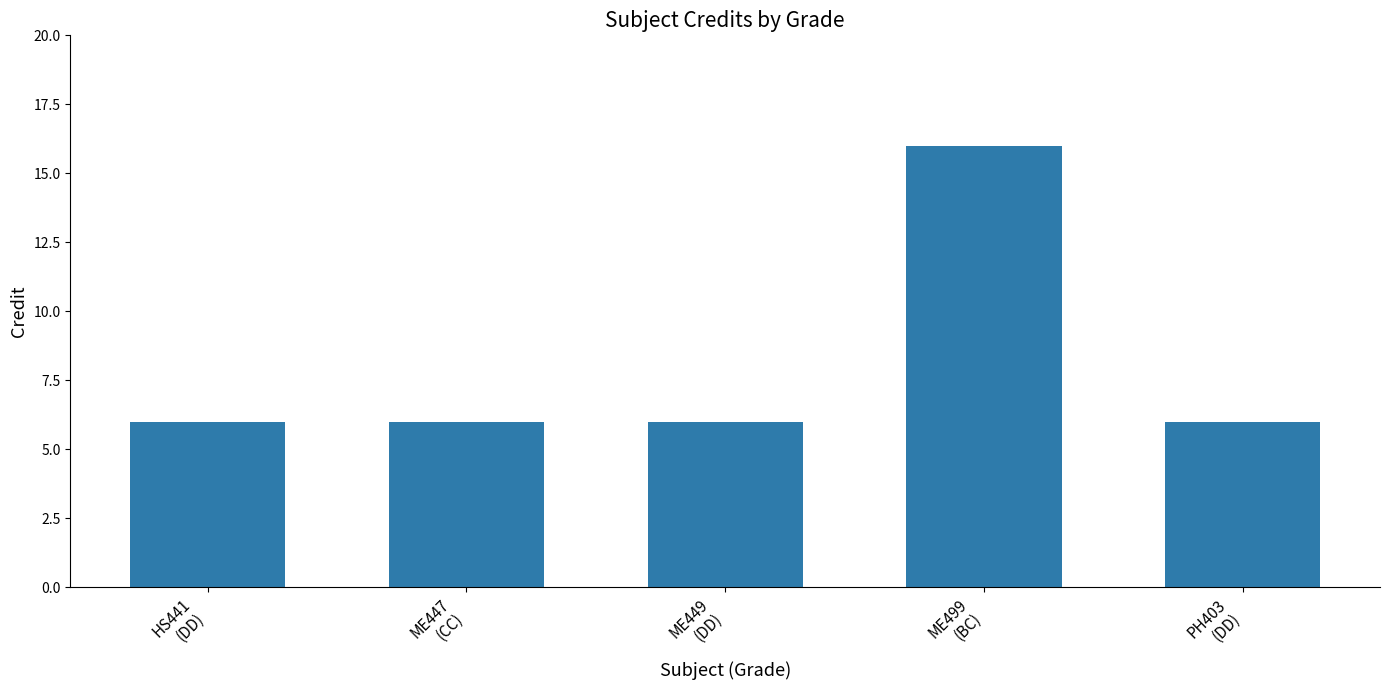

True or false: the data shows 6 at ME499
(BC).

False